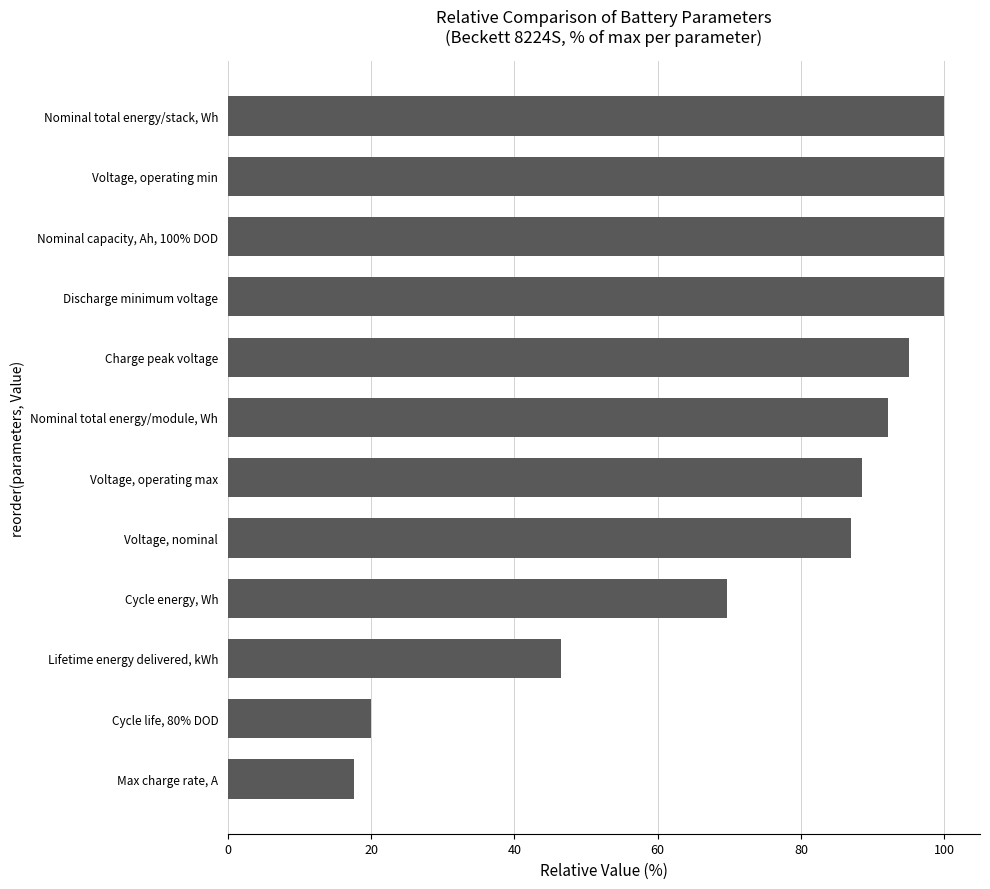

What is the smallest value displayed?

17.7